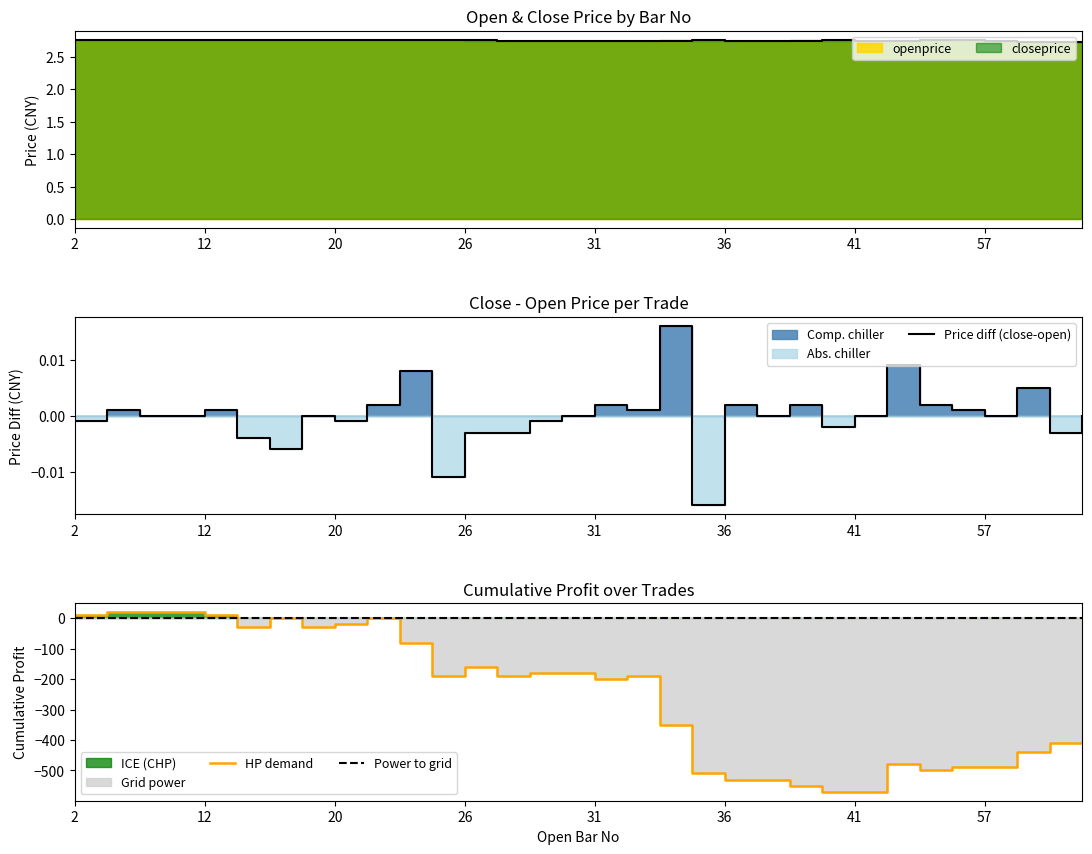

What value does the totalprofit series have at 57?

-490.0